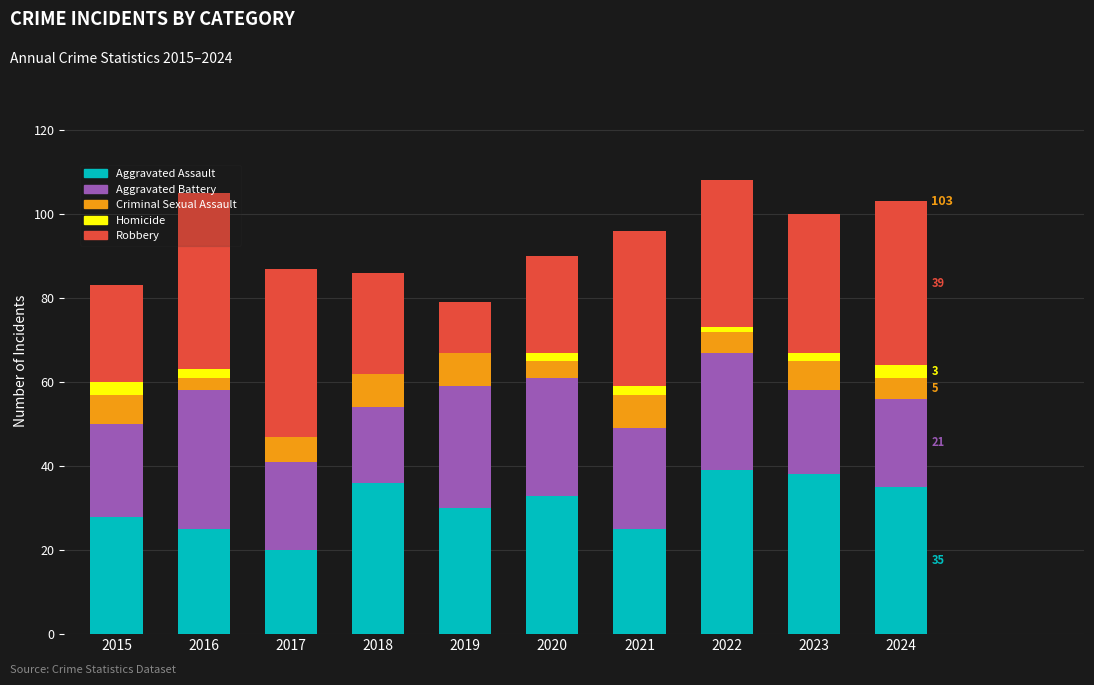

True or false: Aggravated Assault has a value of 46 at 2024.

False